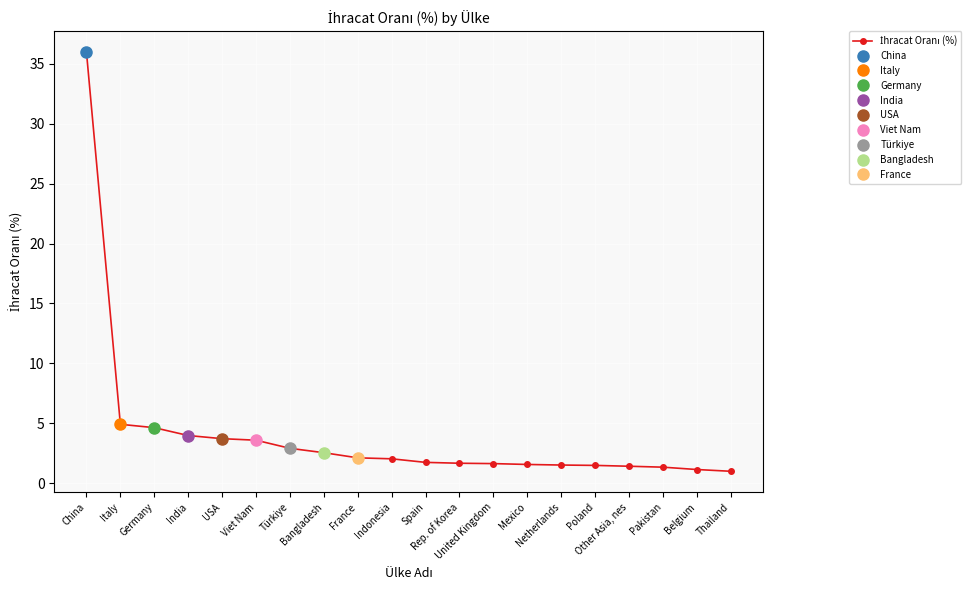

What value does the data have at Belgium?

1.1